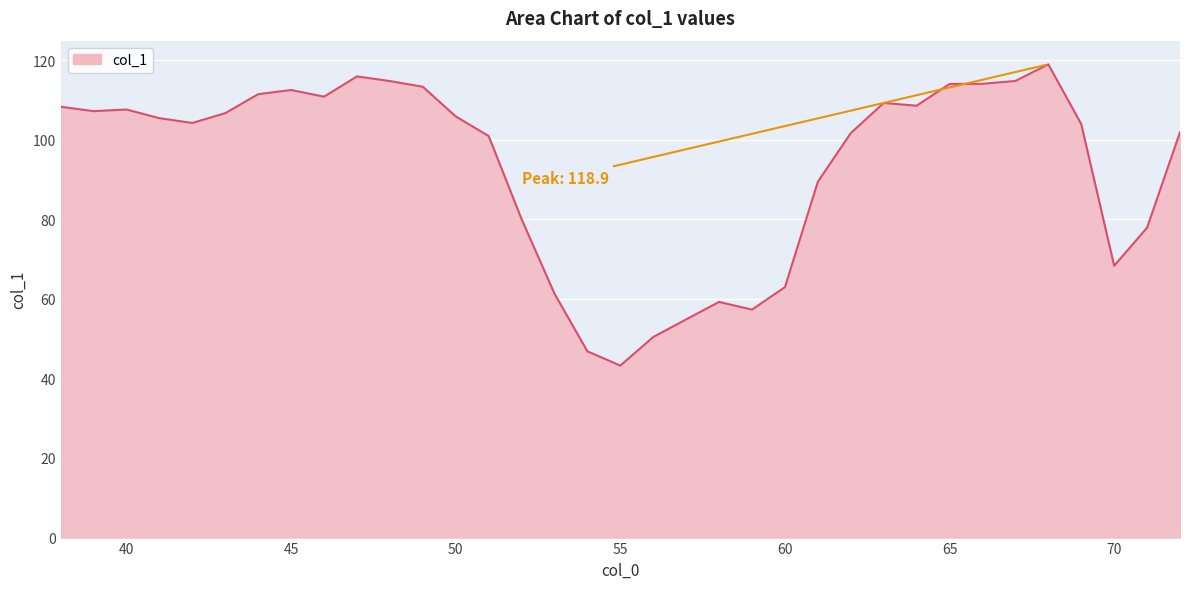

How many categories are shown in the chart?

35